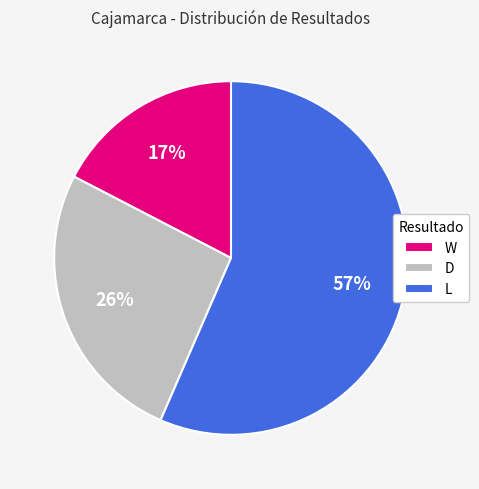

Is there a majority slice in this chart?

Yes